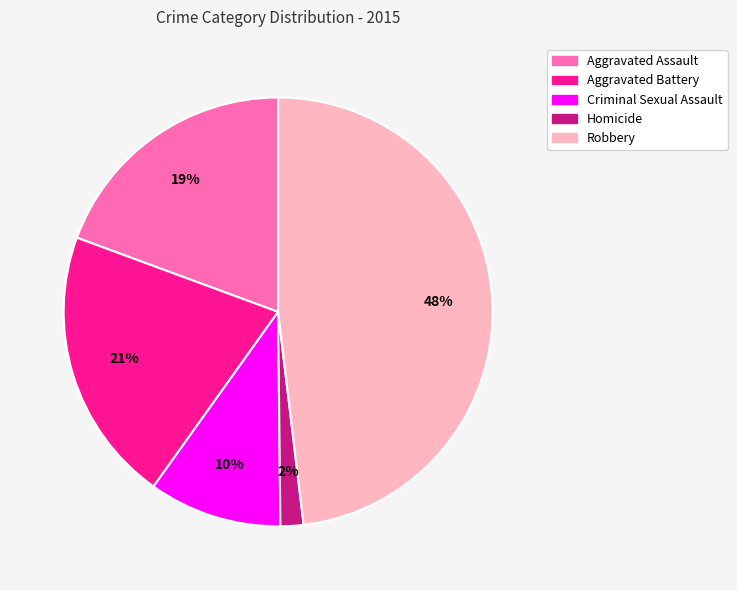

Is there a majority slice in this chart?

No